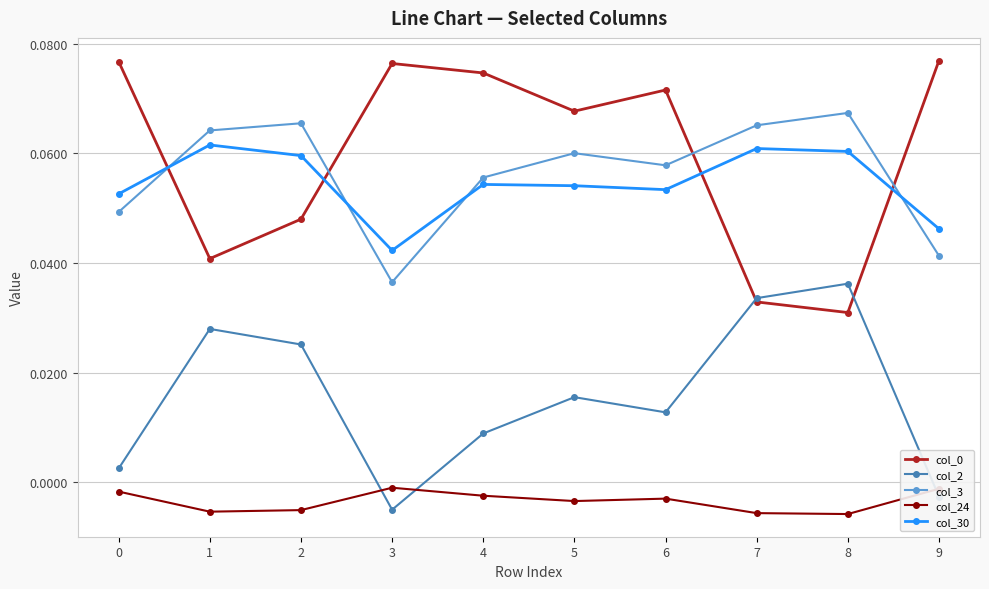

Which category has the lowest value in the col_2 series?

3